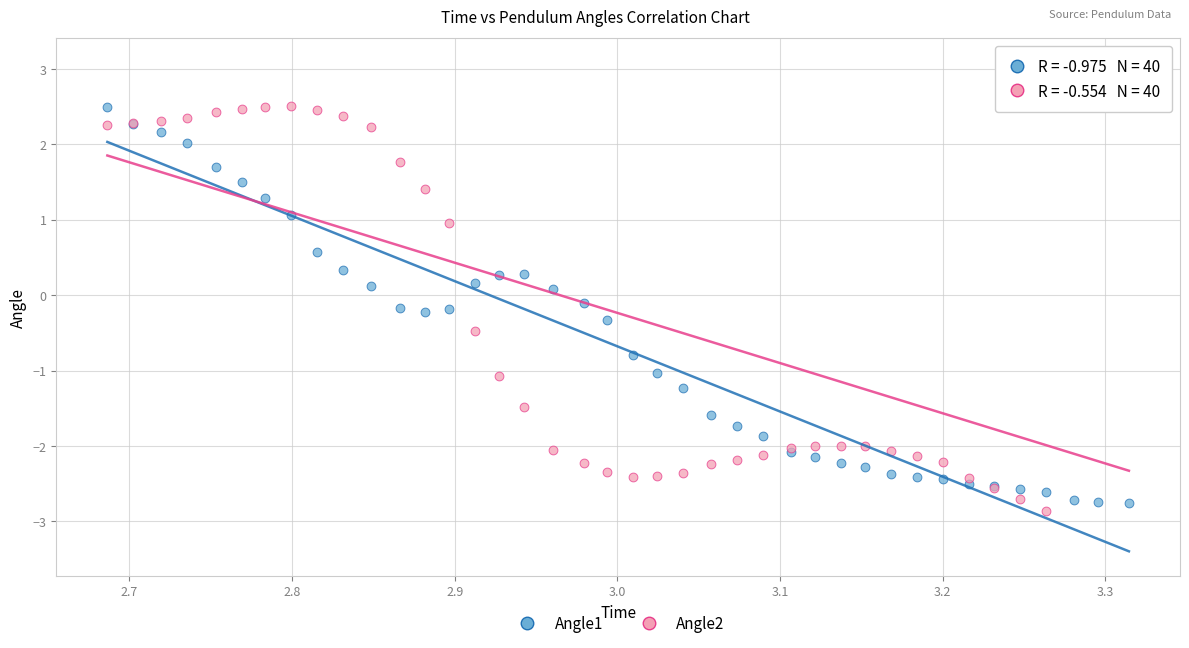

Which series has the widest spread of Y values?

Angle2